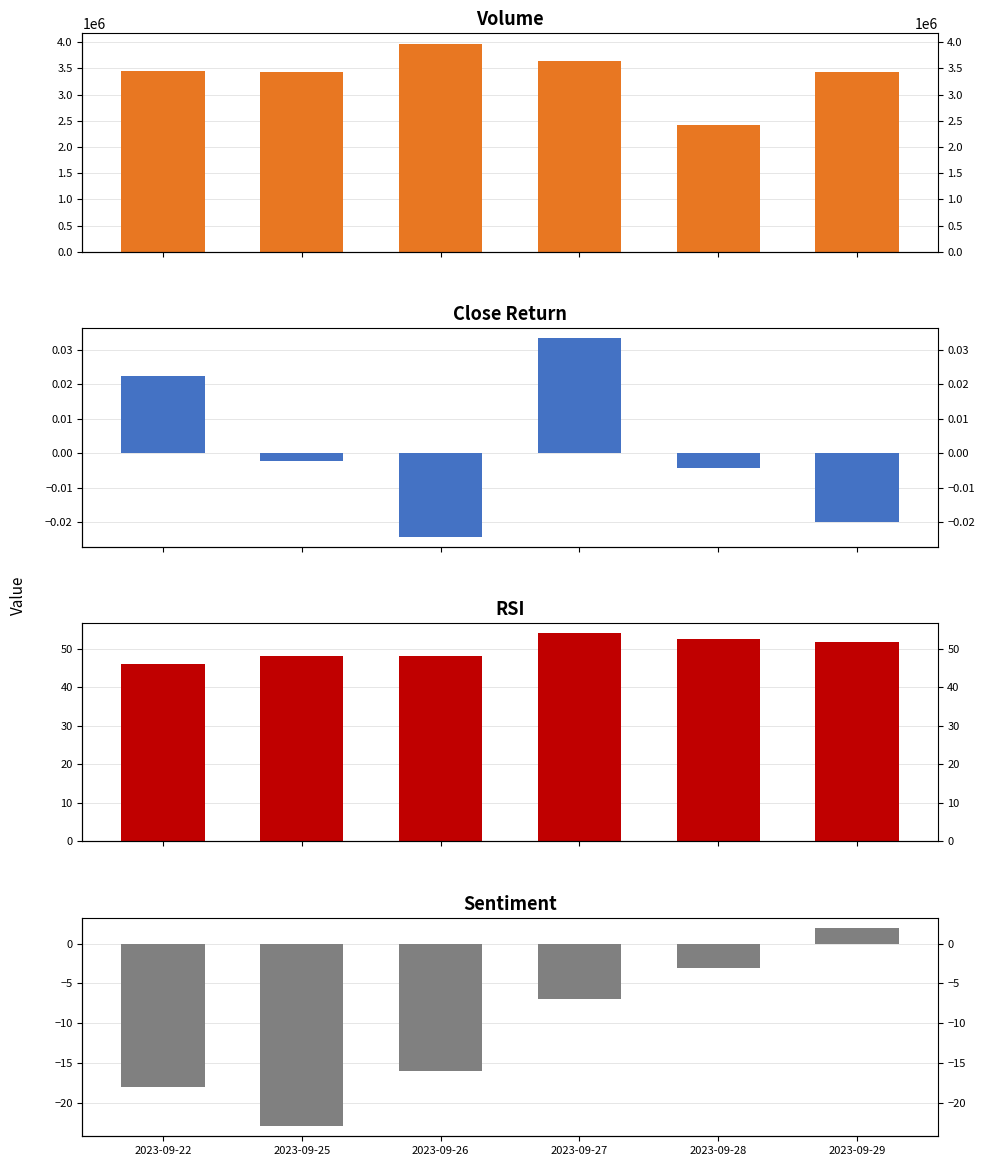

List the series in order of their peak value, highest first.

Volume, RSI, sentiment, Close